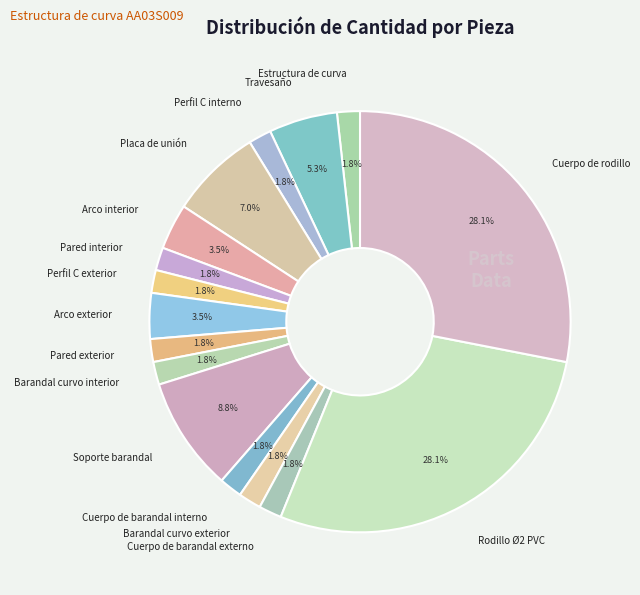

Does Perfil C interno represent more than half of the total?

No